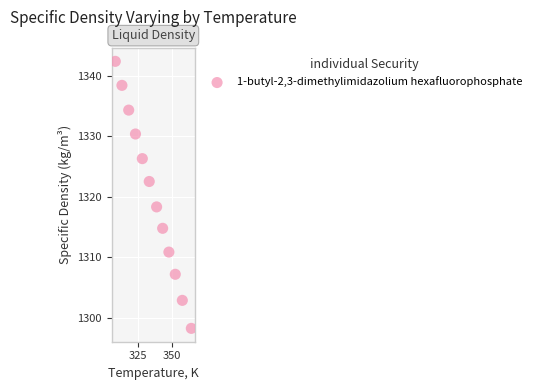

What Y value in the scatter plot is closest to 1320?

1318.3